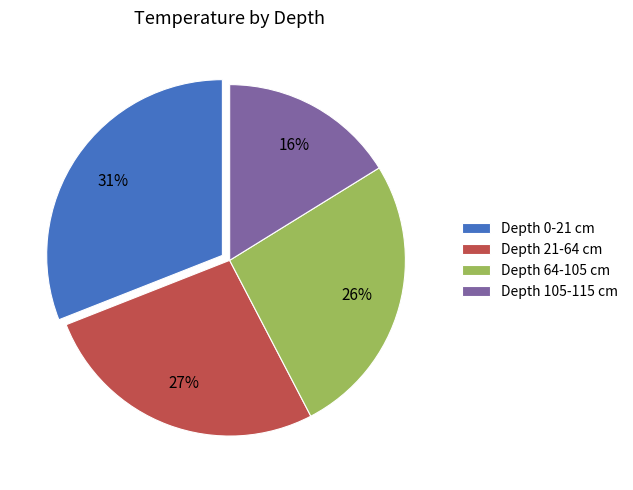

What is the smallest slice in the pie chart?

Depth 105-115 cm